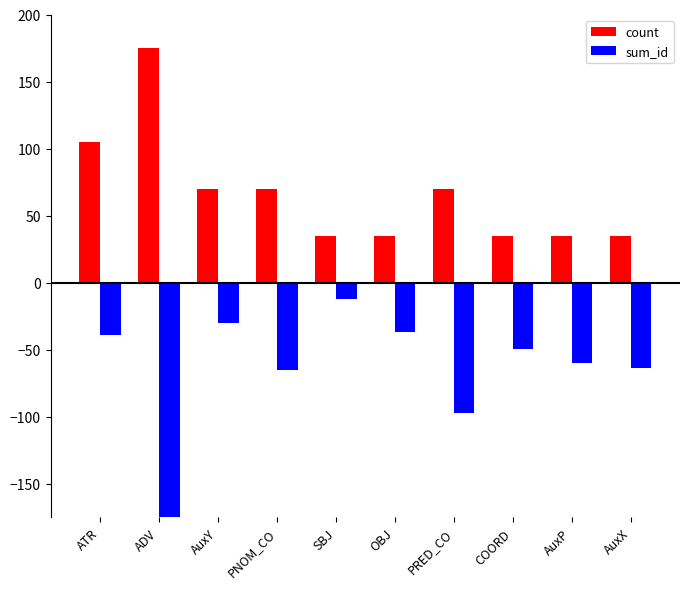

What is the label of the 7th bar from the right?

PNOM_CO